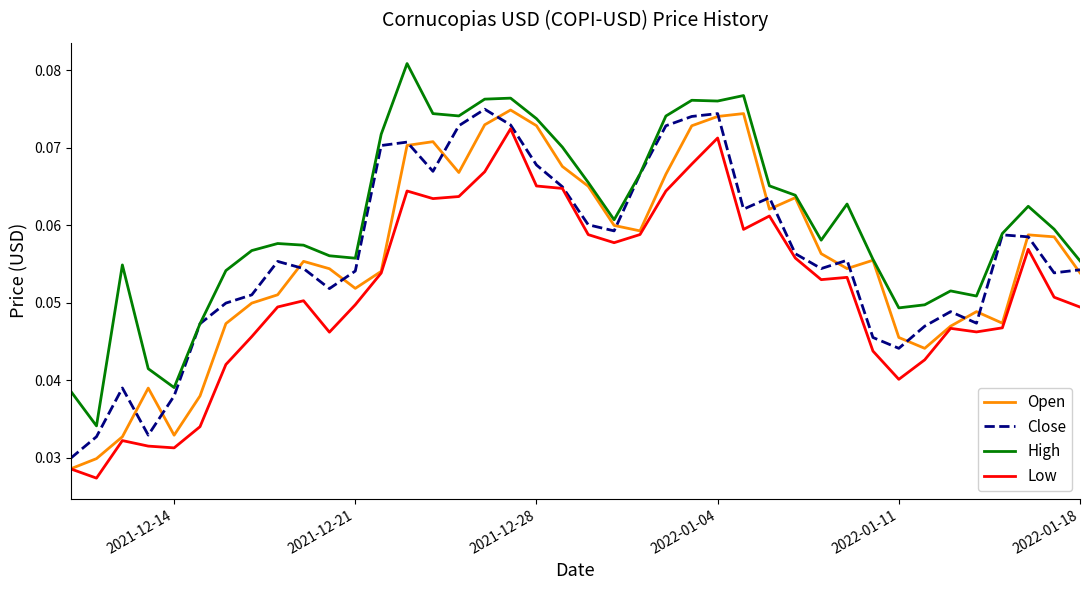

Which series has the largest total across all categories?

High